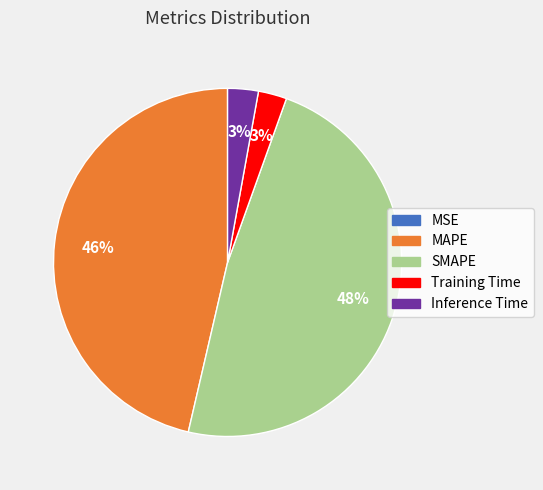

To the nearest percent, what is the average slice percentage?

20%